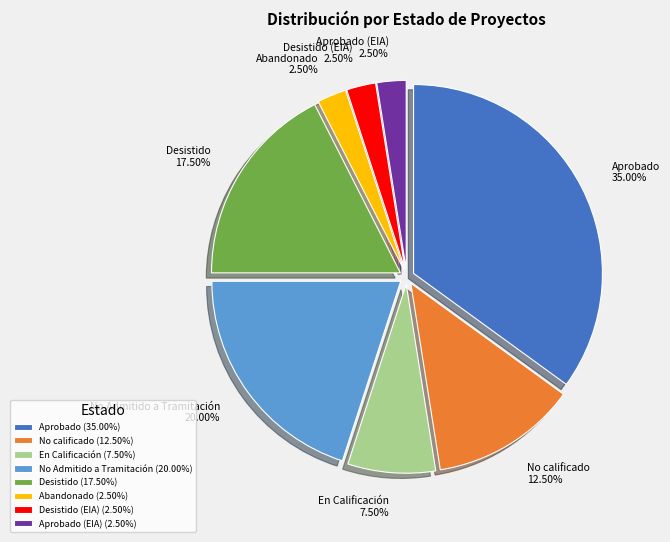

How many slices are in this pie chart?

8